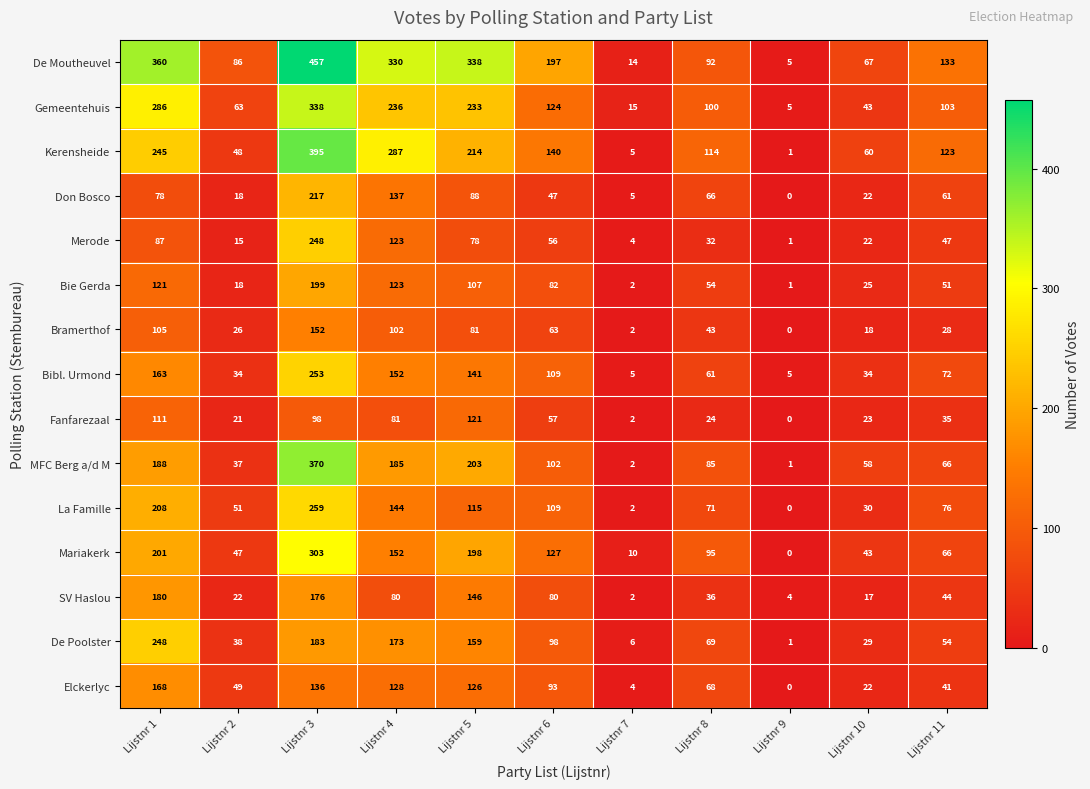

What is the average value of the Don Bosco series?

67